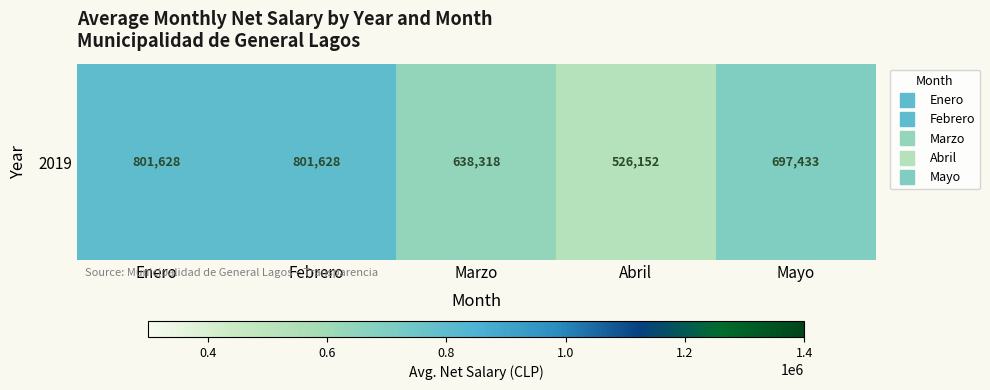

The chart shows a value of 638318.3 at Marzo. True or false?

True